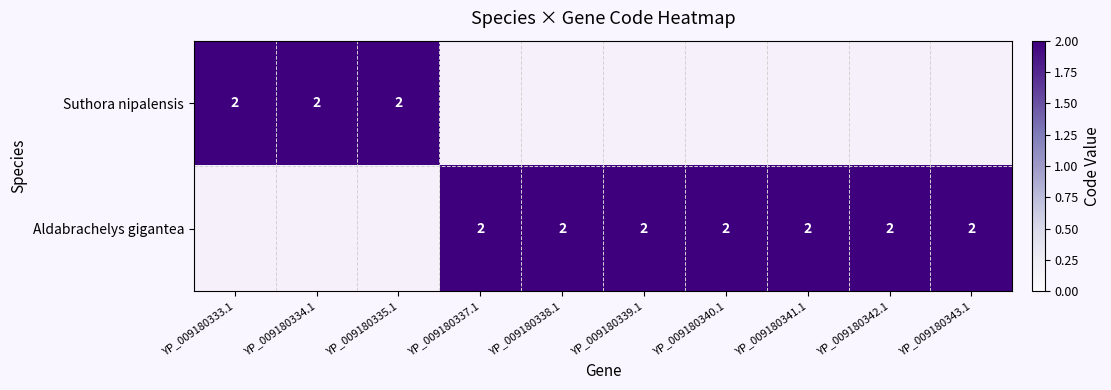

The Aldabrachelys gigantea series shows 2 at 8. True or false?

True